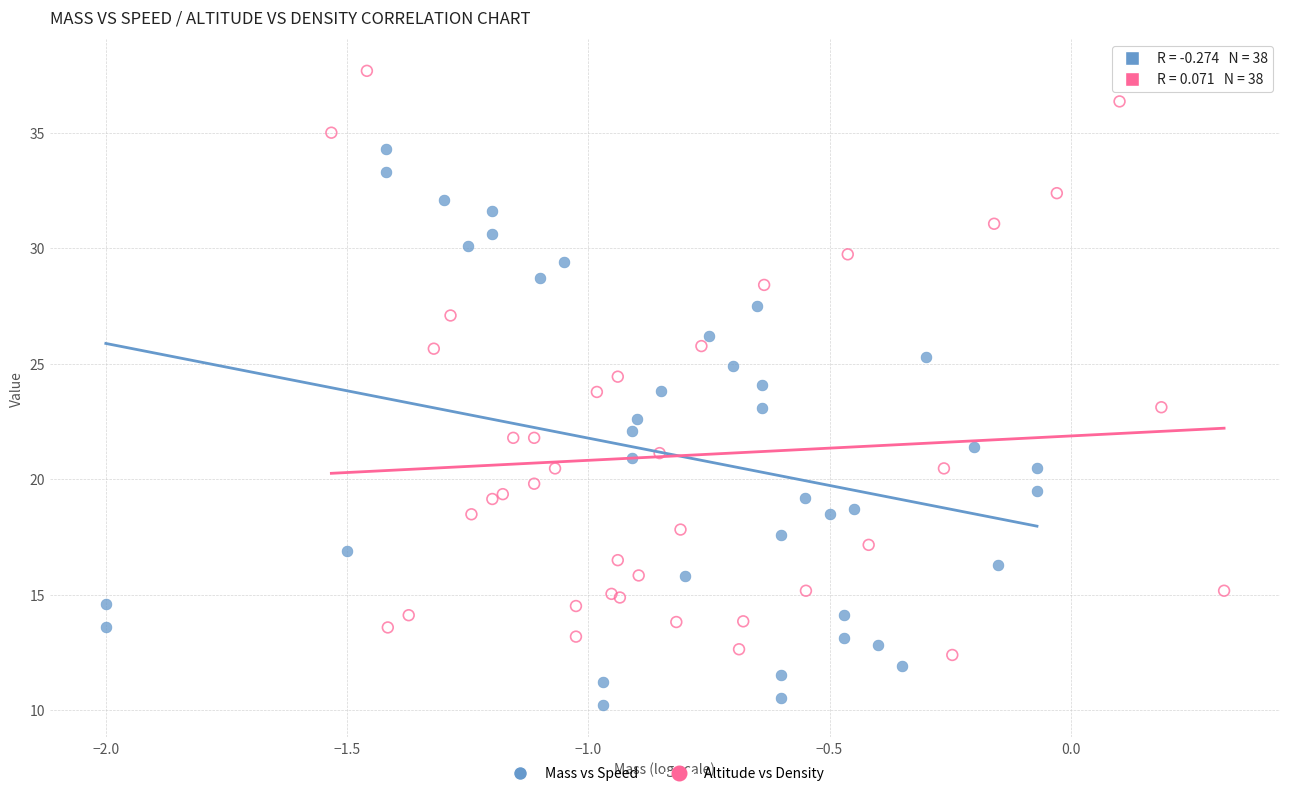

Which series has the widest spread of Y values?

Altitude vs Density